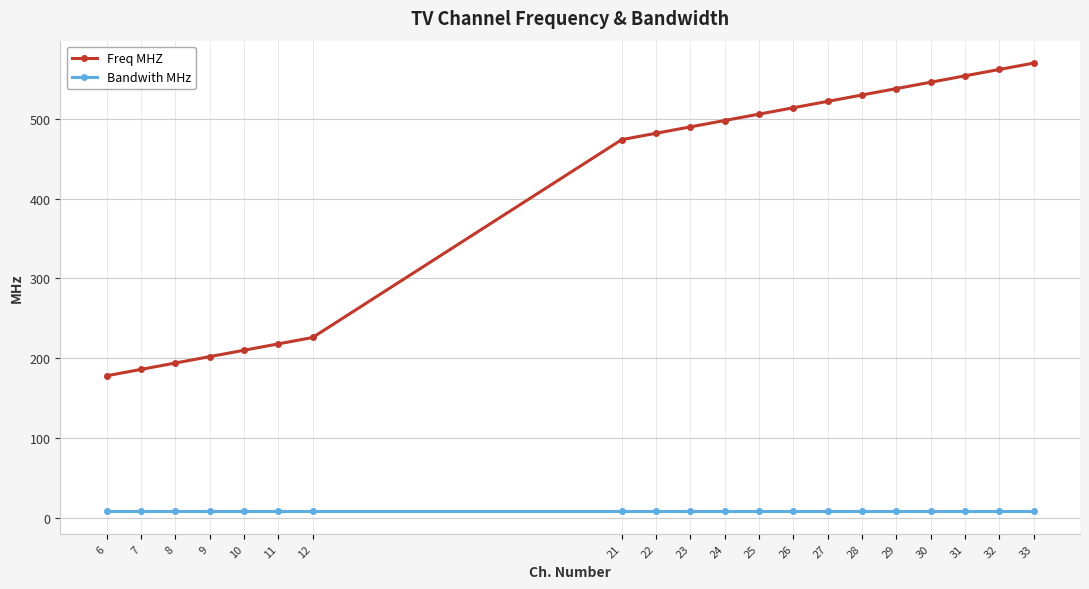

How many lines are shown in the chart?

2